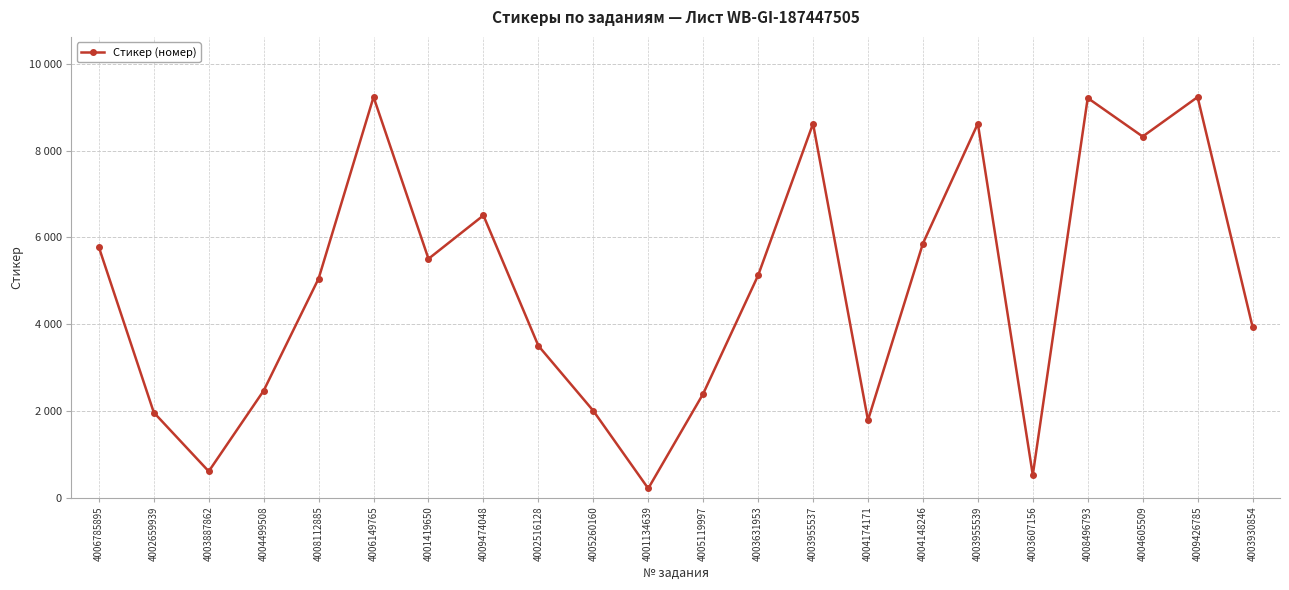

Where is the first local maximum?

4006149765